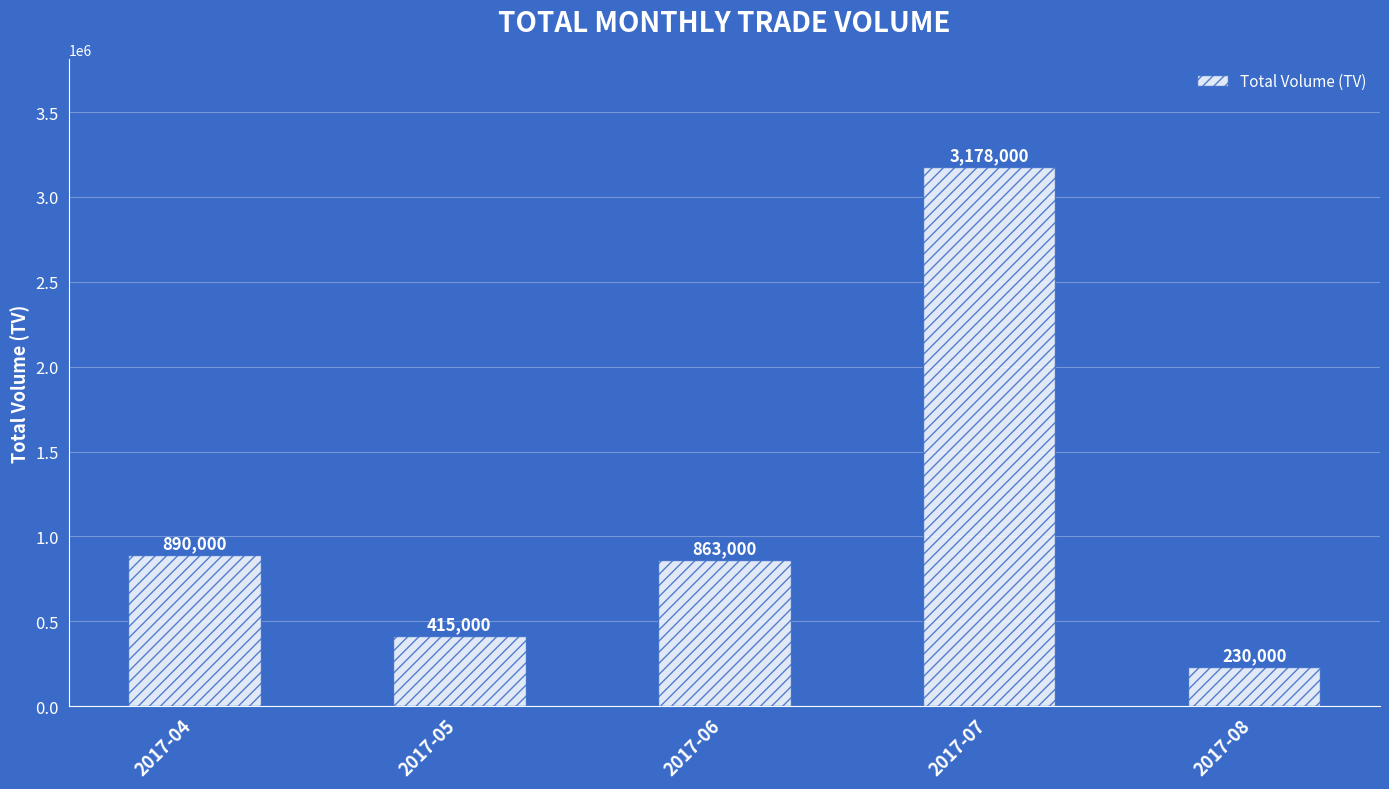

Reading left to right, list all the values displayed in this chart.

890000	415000	863000	3178000	230000